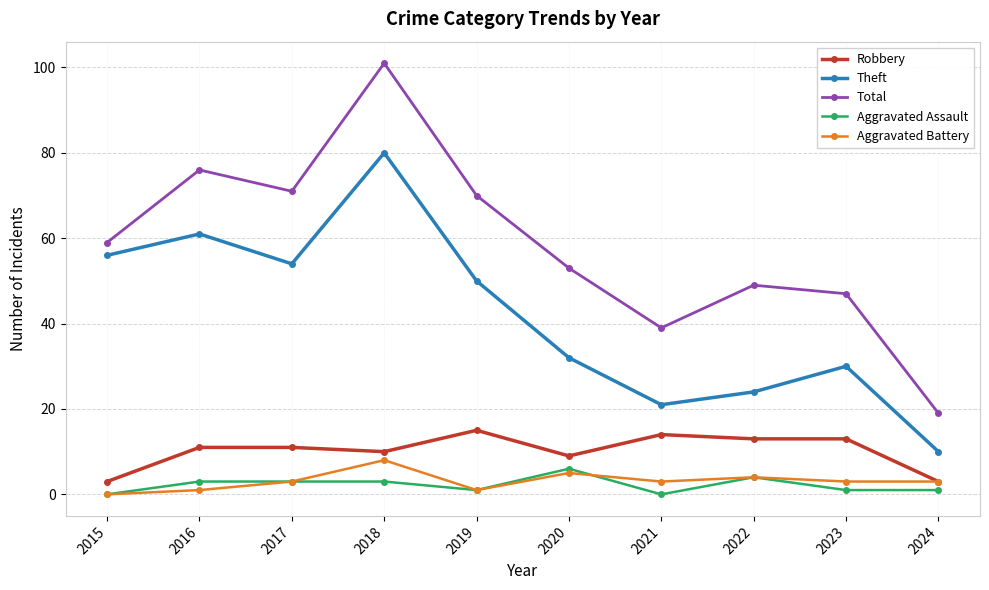

True or false: Total has more than 2 interior local peaks.

True